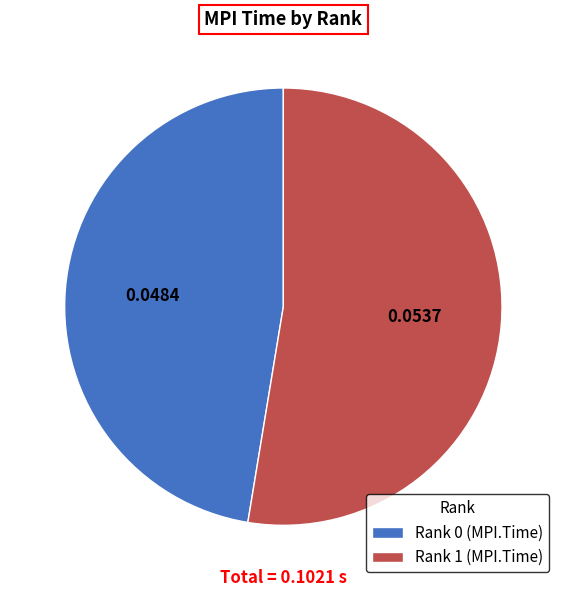

How many segments does this pie chart have?

2